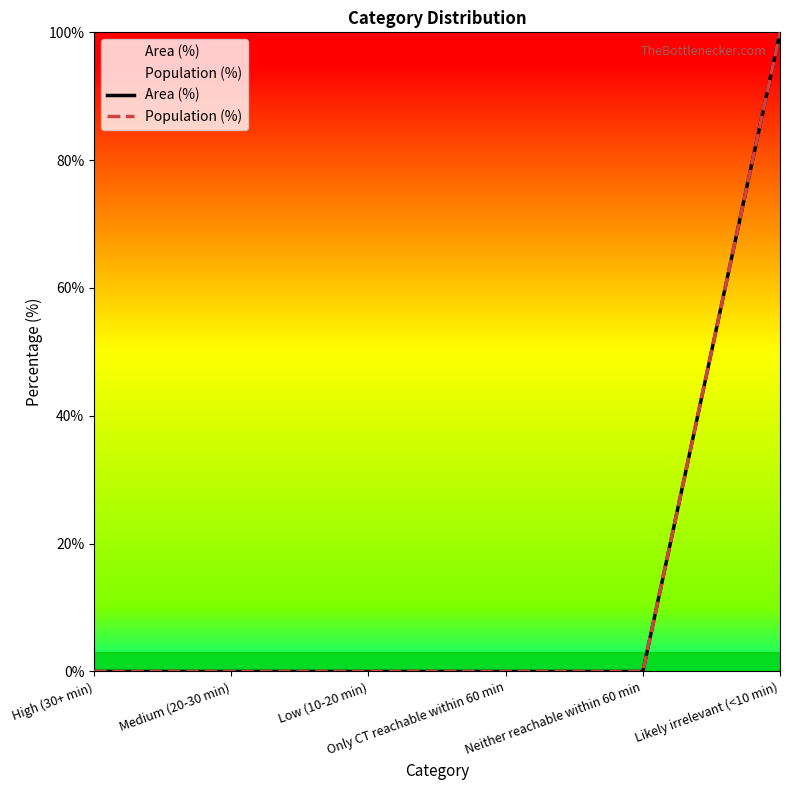

Where is Population (%) nearest to the value 50?

High (30+ min)